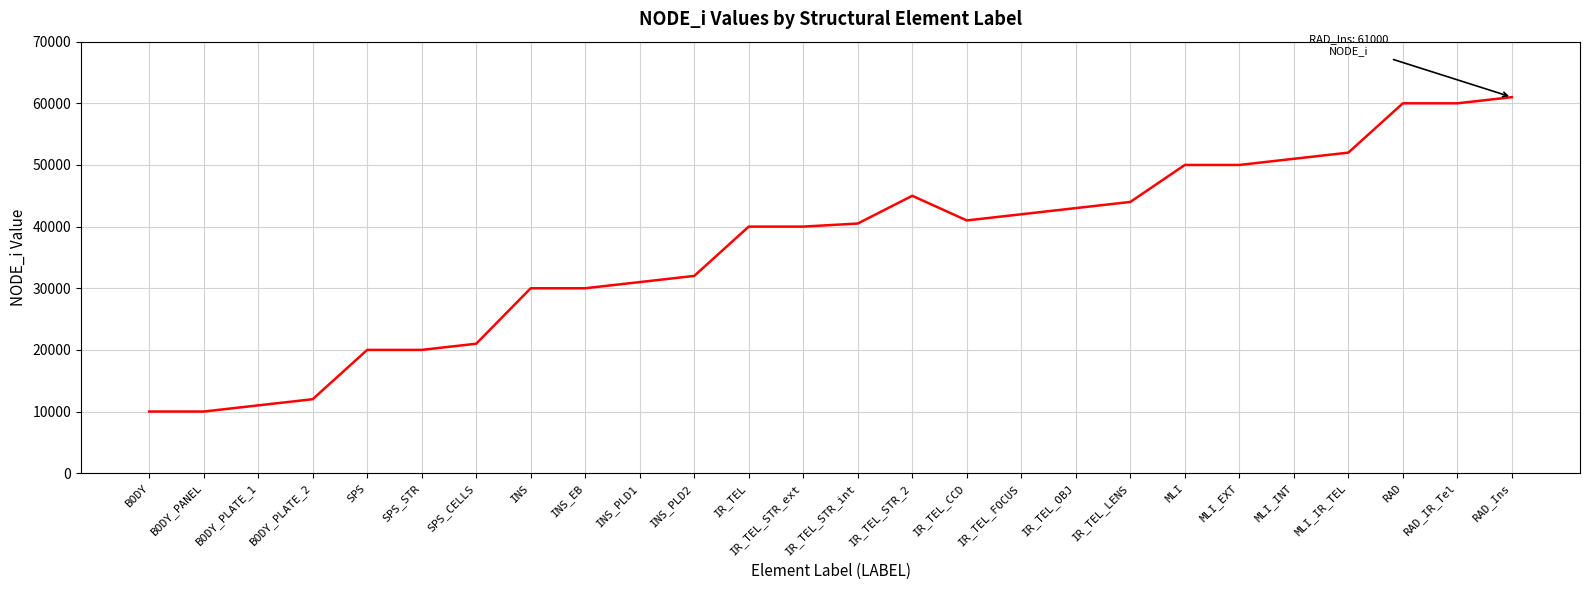

What is the difference between the values at IR_TEL_FOCUS and MLI_IR_TEL?

10000